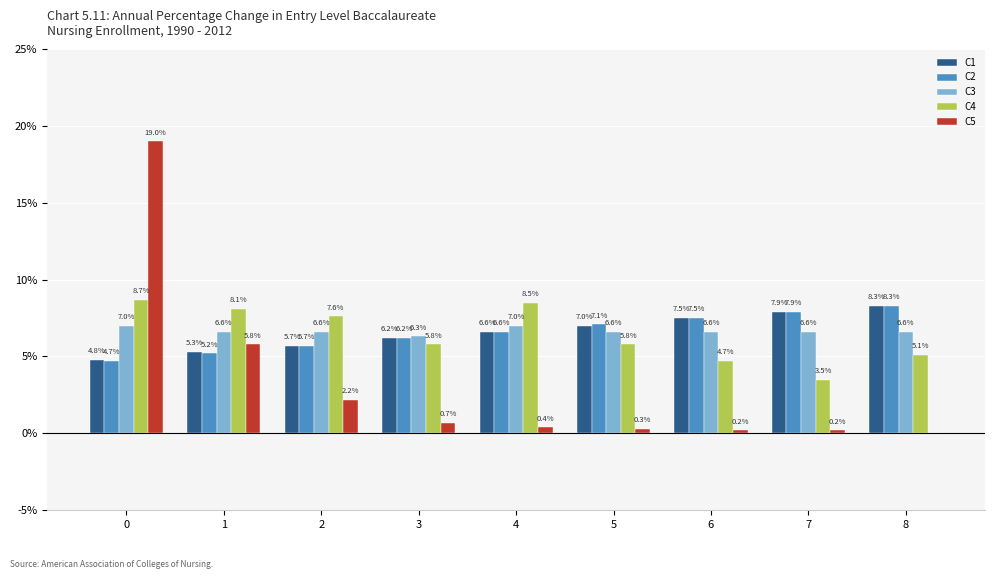

Is it true that C3 equals 0.1 at 7?

False